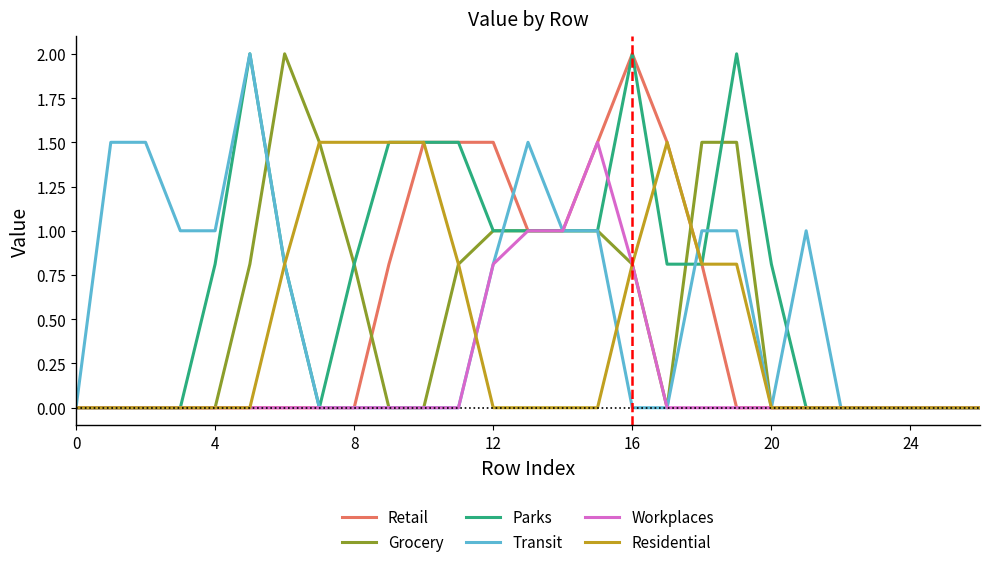

Reading left to right, list all the values displayed in this chart.

Retail: 0.0	0.0	0.0	0.0	0.0	0.0	0.0	0.0	0.0	0.8	1.5	1.5	1.5	1.0	1.0	1.5	2.0	1.5	0.8	0.0	0.0	0.0	0.0	0.0	0.0	0.0	0.0
Grocery: 0.0	0.0	0.0	0.0	0.0	0.8	2.0	1.5	0.8	0.0	0.0	0.8	1.0	1.0	1.0	1.0	0.8	0.0	1.5	1.5	0.0	0.0	0.0	0.0	0.0	0.0	0.0
Parks: 0.0	0.0	0.0	0.0	0.8	2.0	0.8	0.0	0.8	1.5	1.5	1.5	1.0	1.0	1.0	1.0	2.0	0.8	0.8	2.0	0.8	0.0	0.0	0.0	0.0	0.0	0.0
Transit: 0.0	1.5	1.5	1.0	1.0	2.0	0.8	0.0	0.0	0.0	0.0	0.0	0.8	1.5	1.0	1.0	0.0	0.0	1.0	1.0	0.0	1.0	0.0	0.0	0.0	0.0	0.0
Workplaces: 0.0	0.0	0.0	0.0	0.0	0.0	0.0	0.0	0.0	0.0	0.0	0.0	0.8	1.0	1.0	1.5	0.8	0.0	0.0	0.0	0.0	0.0	0.0	0.0	0.0	0.0	0.0
Residential: 0.0	0.0	0.0	0.0	0.0	0.0	0.8	1.5	1.5	1.5	1.5	0.8	0.0	0.0	0.0	0.0	0.8	1.5	0.8	0.8	0.0	0.0	0.0	0.0	0.0	0.0	0.0